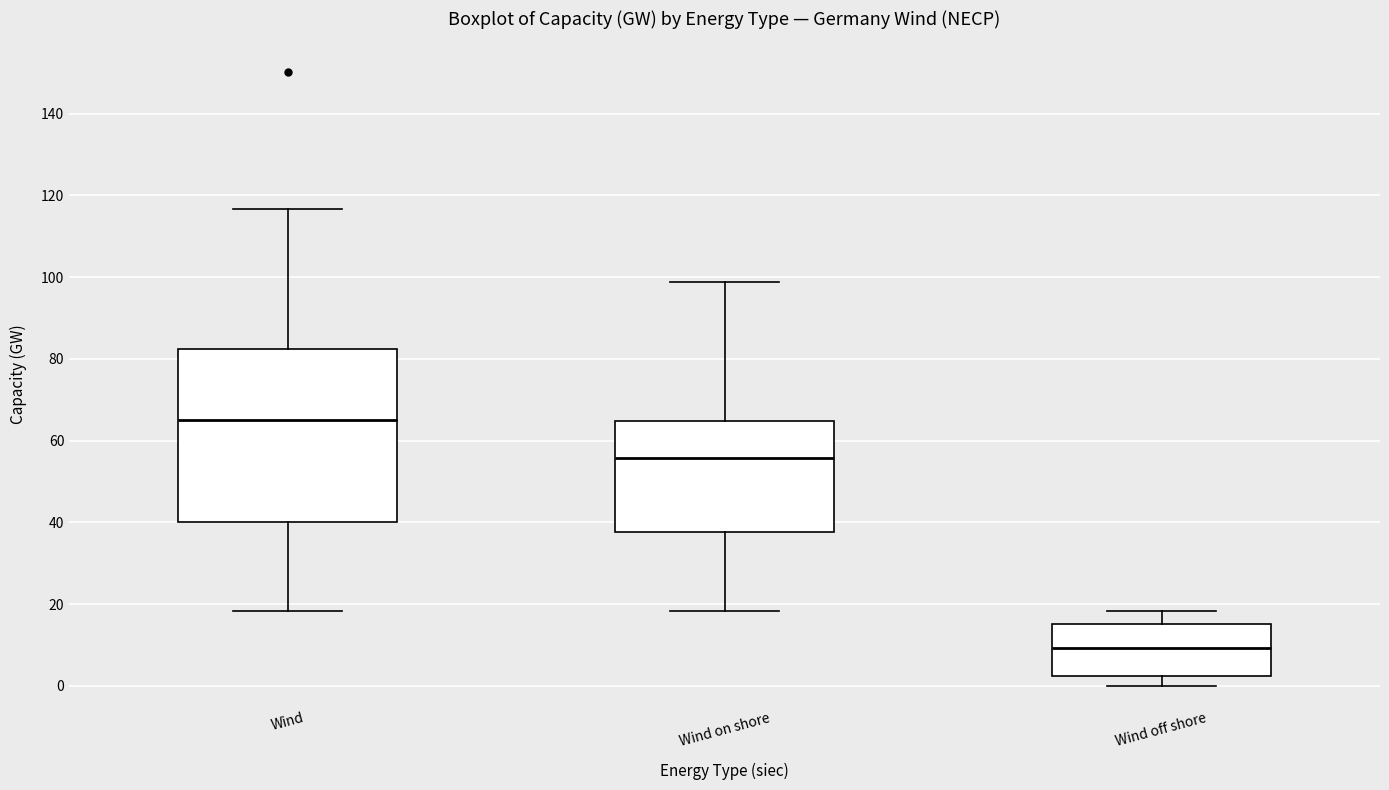

Reading left to right, read every box against the y-axis: the position of its median line, the range the box covers, and the ends of its whiskers. The values are not printed on the chart, so give them approximately, as read against the axis.

Wind: median 64, box 40 to 82, whiskers 18 to 116
Wind on shore: median 56, box 38 to 64, whiskers 18 to 98
Wind off shore: median 10, box 2 to 16, whiskers 0 to 18